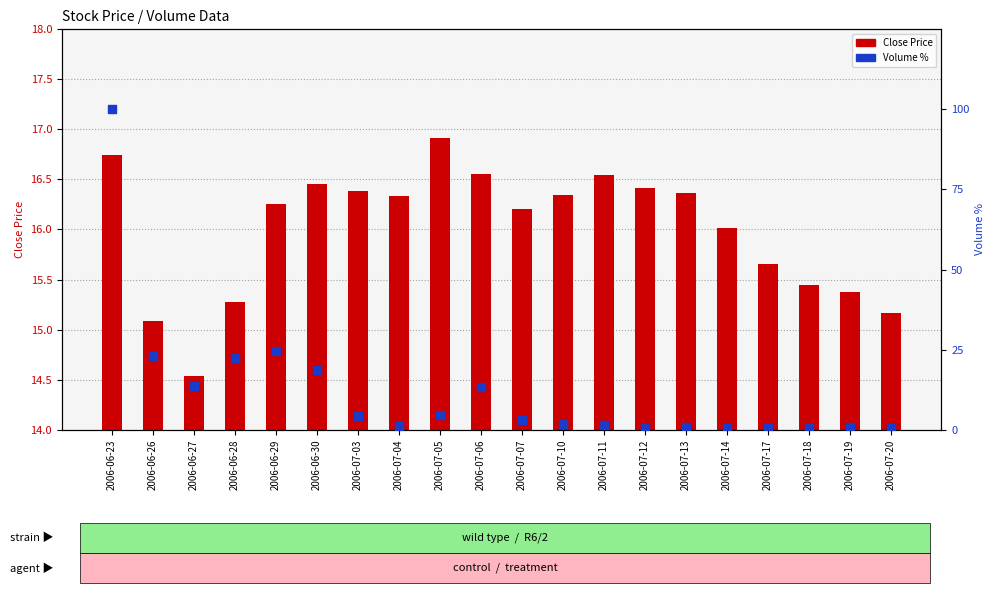

At how many categories does at least one series exceed 35?

1